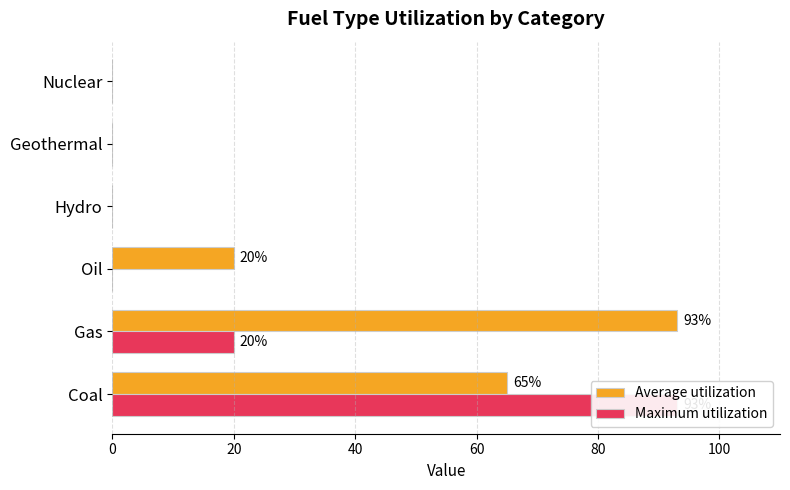

What is the greatest value displayed?

93